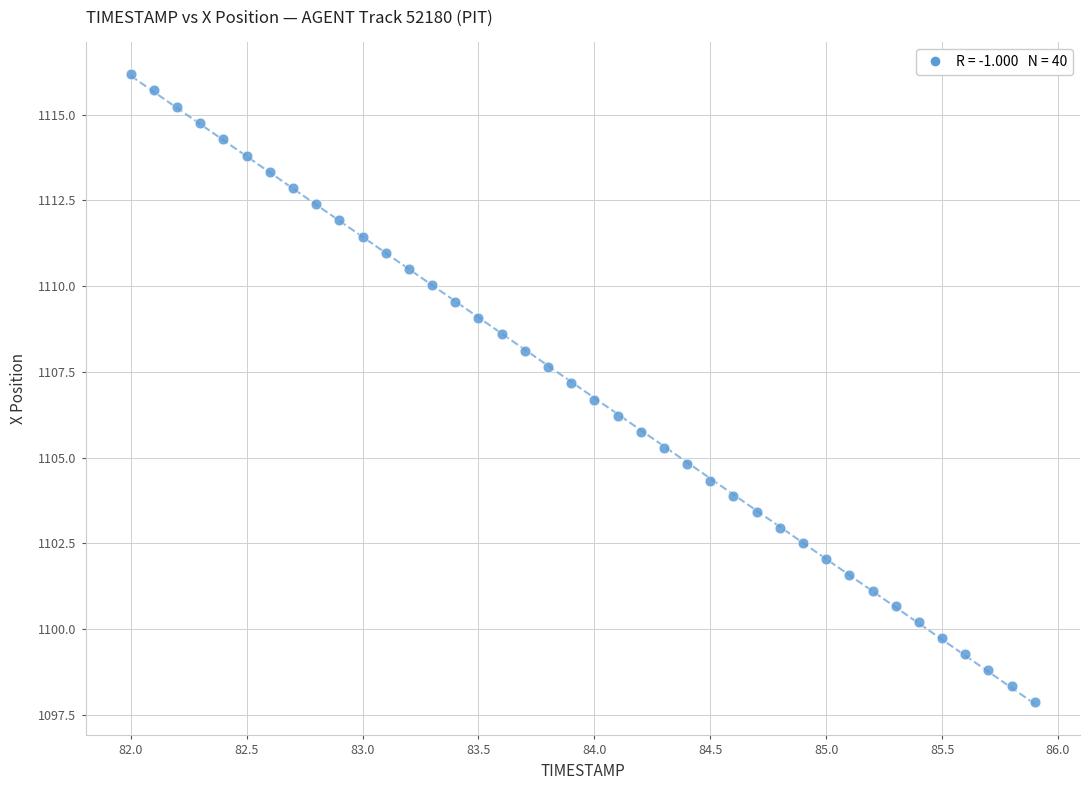

What is the range of Y values (max minus min)?

18.3